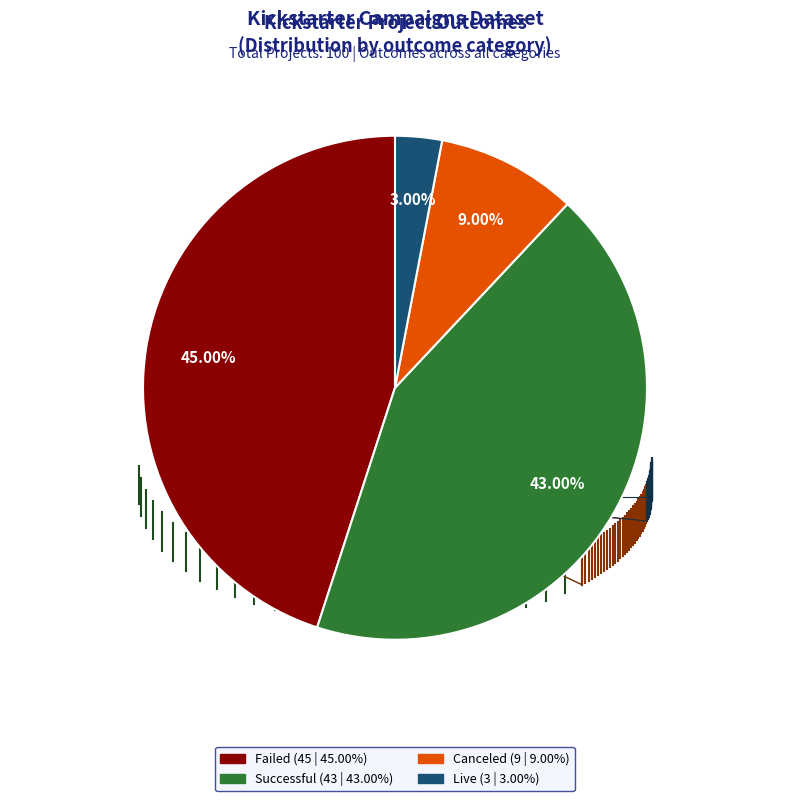

Is there any slice that represents more than half of the pie?

No